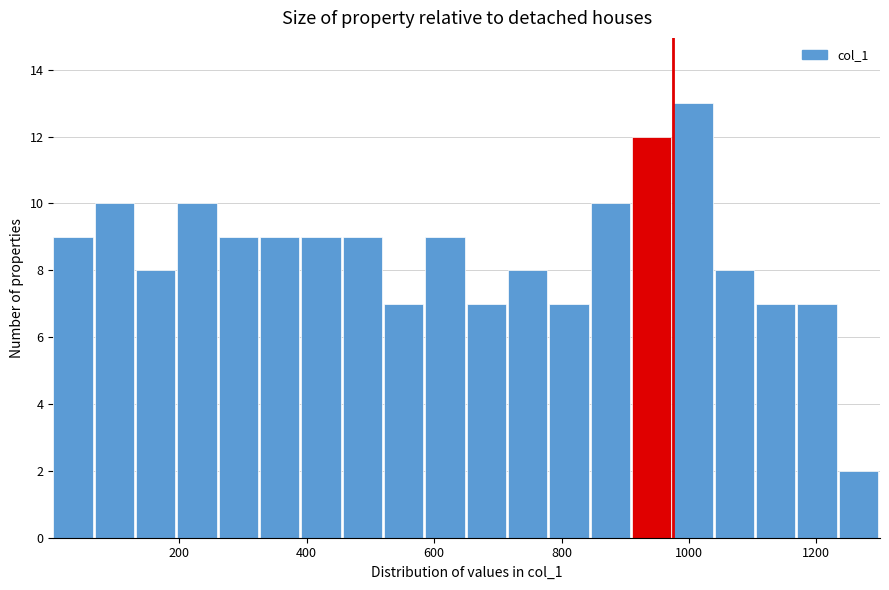

Around what value on the x-axis is the tallest bar? Give the approximate position of its centre, as read against the axis.

1000